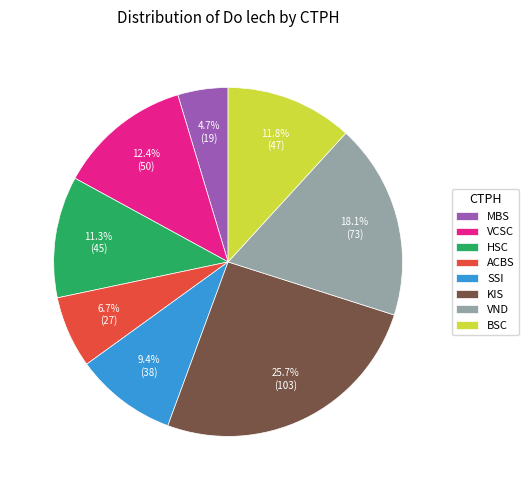

Rank the categories by value from lowest to highest.

MBS, ACBS, SSI, HSC, BSC, VCSC, VND, KIS